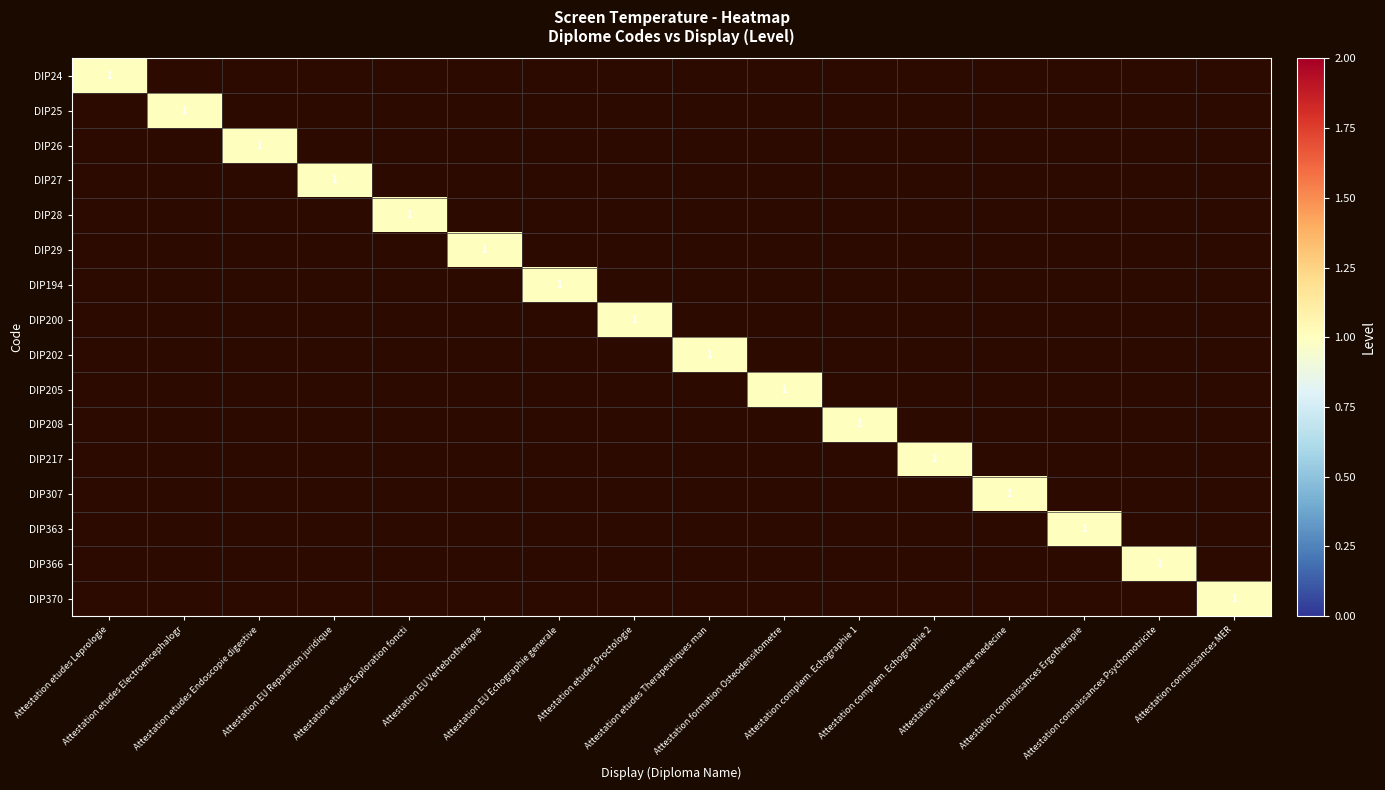

List the series in order of their peak value, lowest first.

DIP24, DIP25, DIP26, DIP27, DIP28, DIP29, DIP194, DIP200, DIP202, DIP205, DIP208, DIP217, DIP307, DIP363, DIP366, DIP370